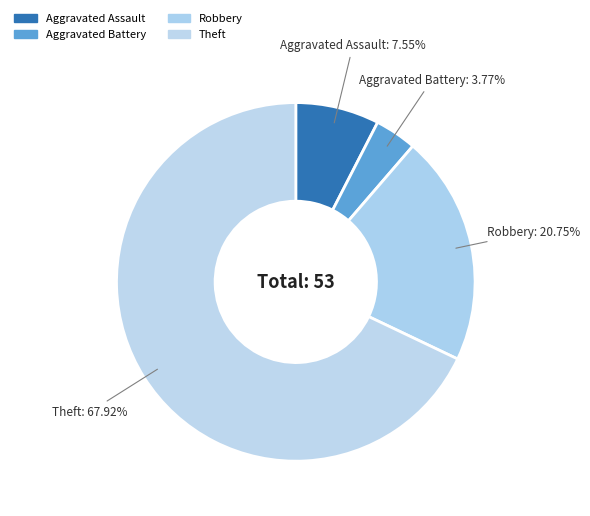

Which slice is the smallest?

Aggravated Battery